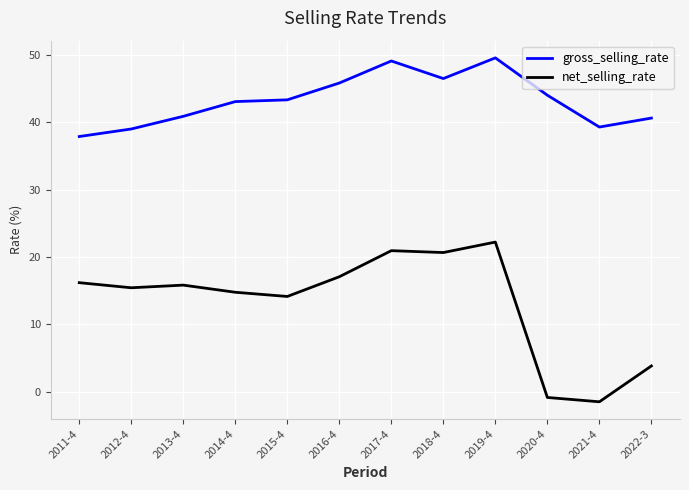

True or false: net_selling_rate and gross_selling_rate intersect in this chart.

False